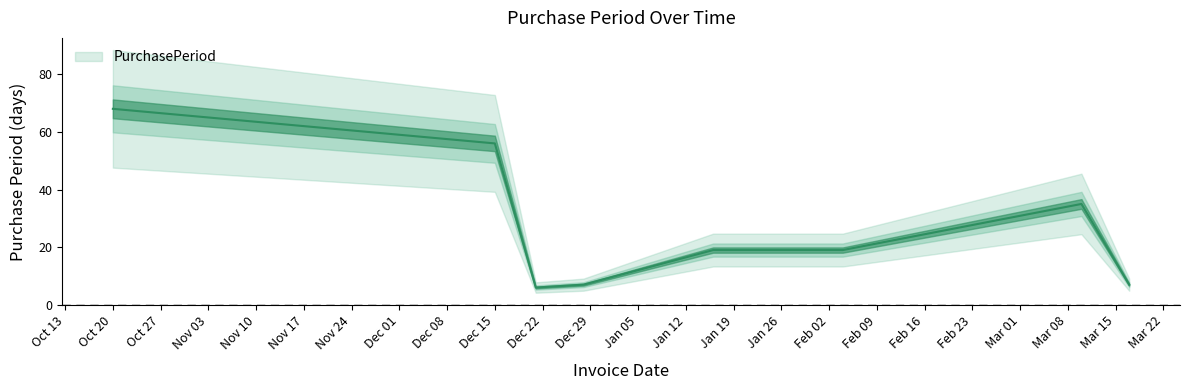

Where is the first local minimum?

2015-12-21